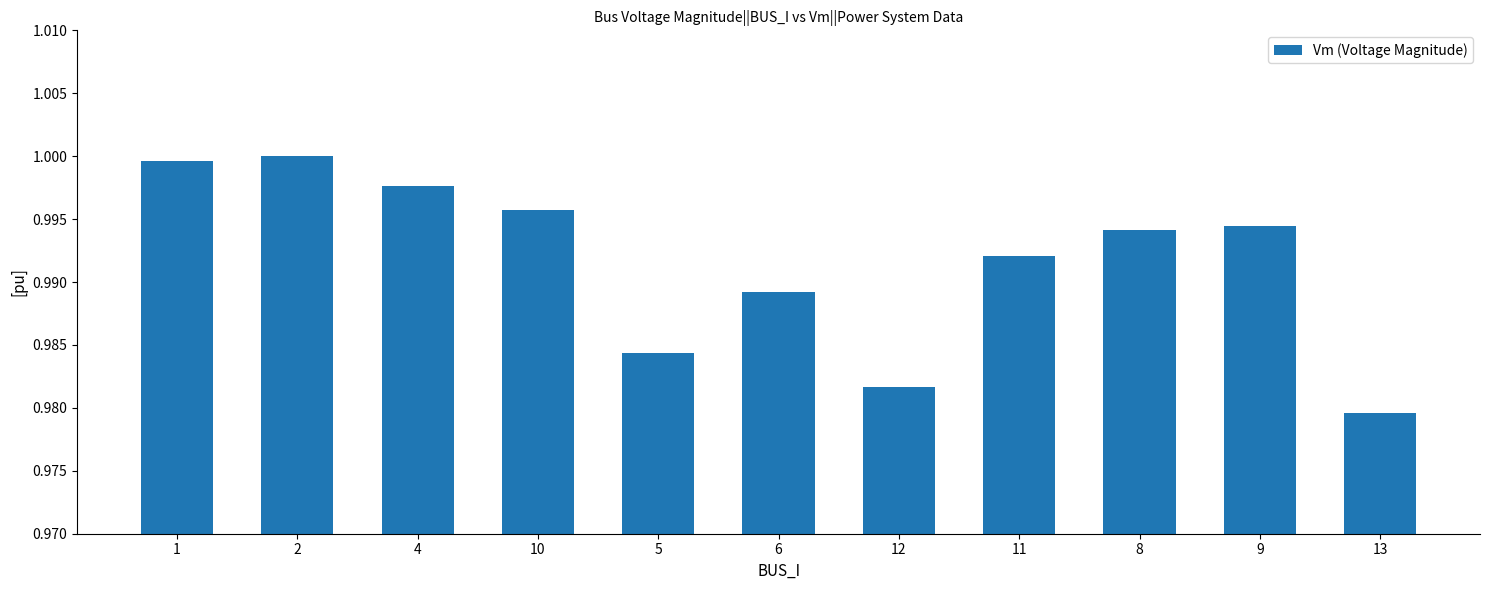

Which label corresponds to the smallest value in the chart?

13